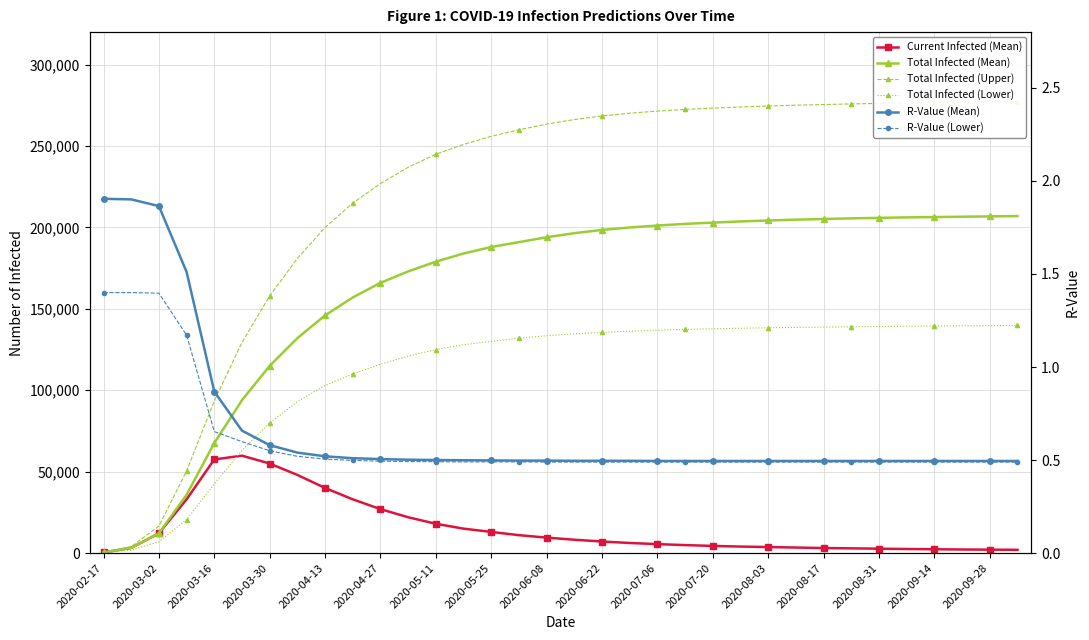

What is the average value of the Total Infected (Mean) series?

161822.7